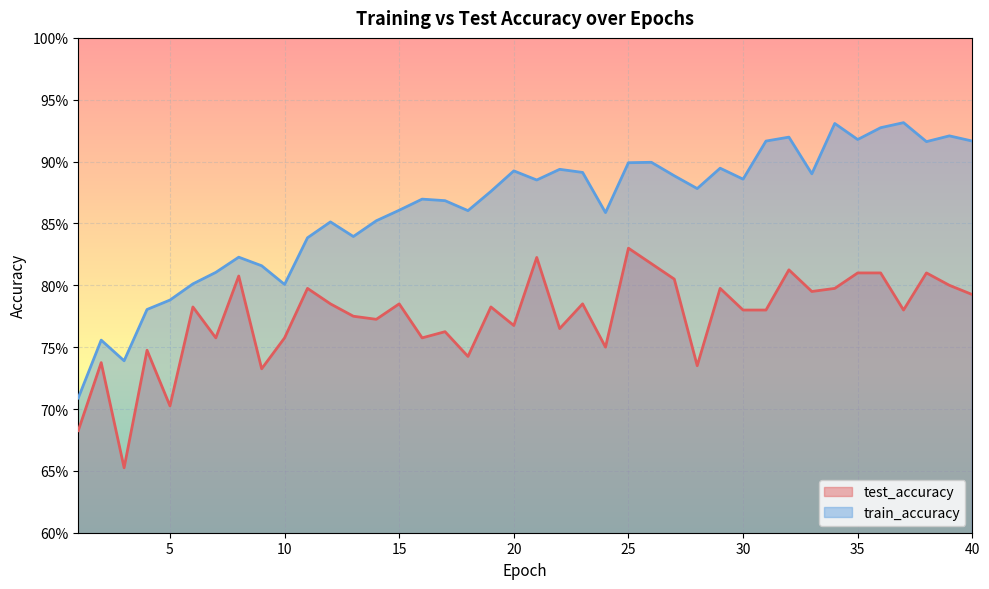

List the series in order of their overall mean, highest first.

train_accuracy, test_accuracy